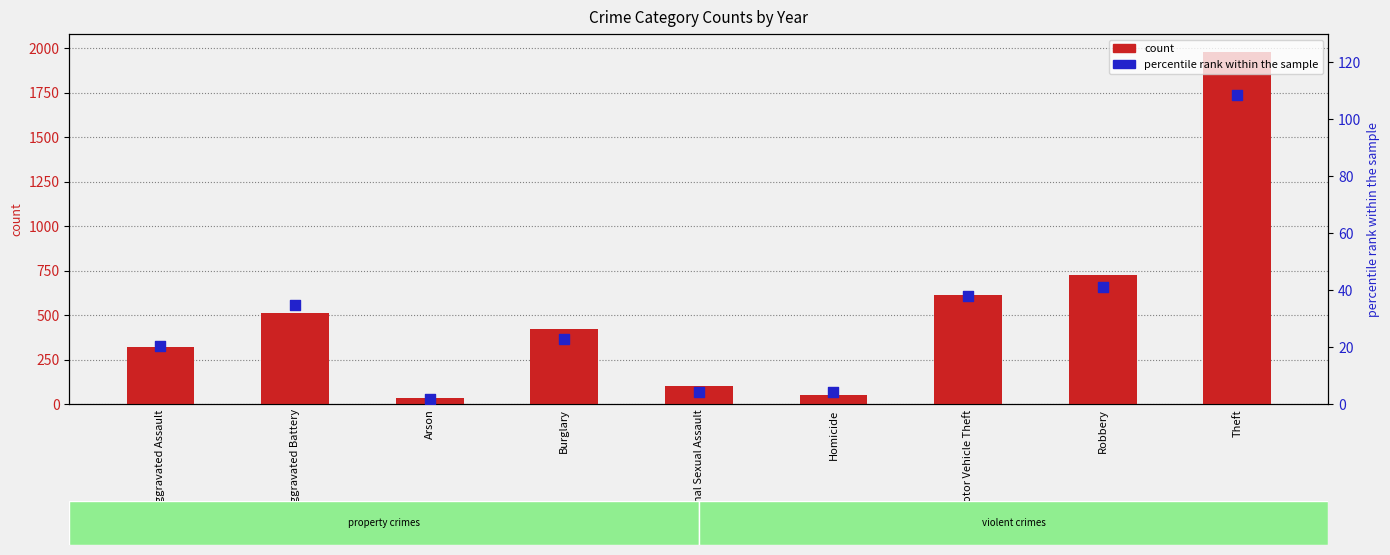

What is the total value across all series at Aggravated Assault?

343.3